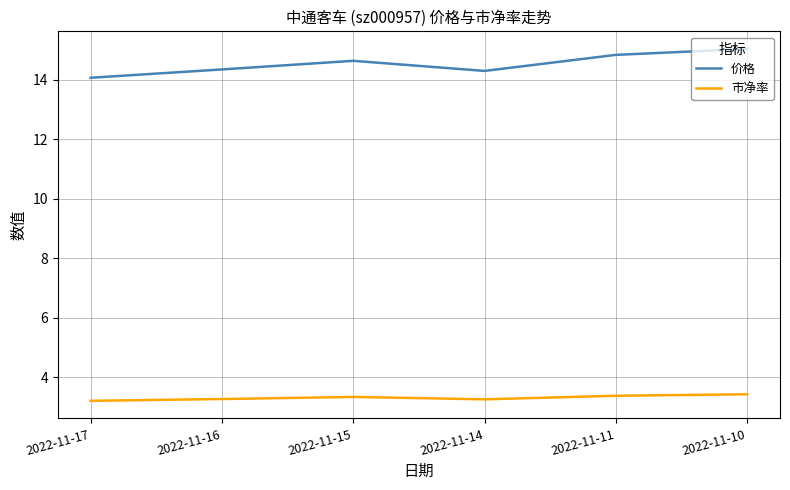

What is the smallest value displayed?

3.2